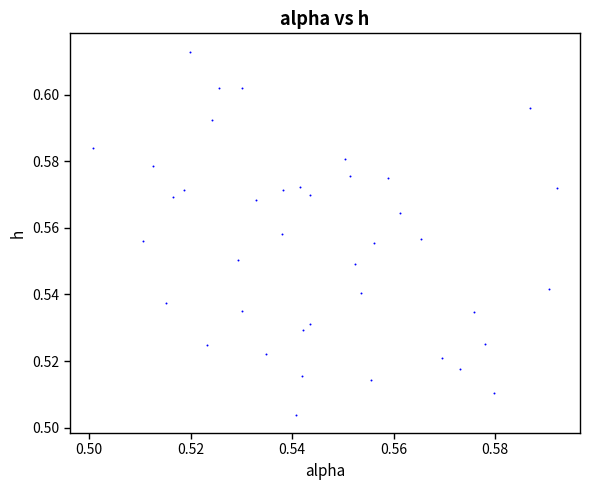

Count the number of points in this scatter plot.

40